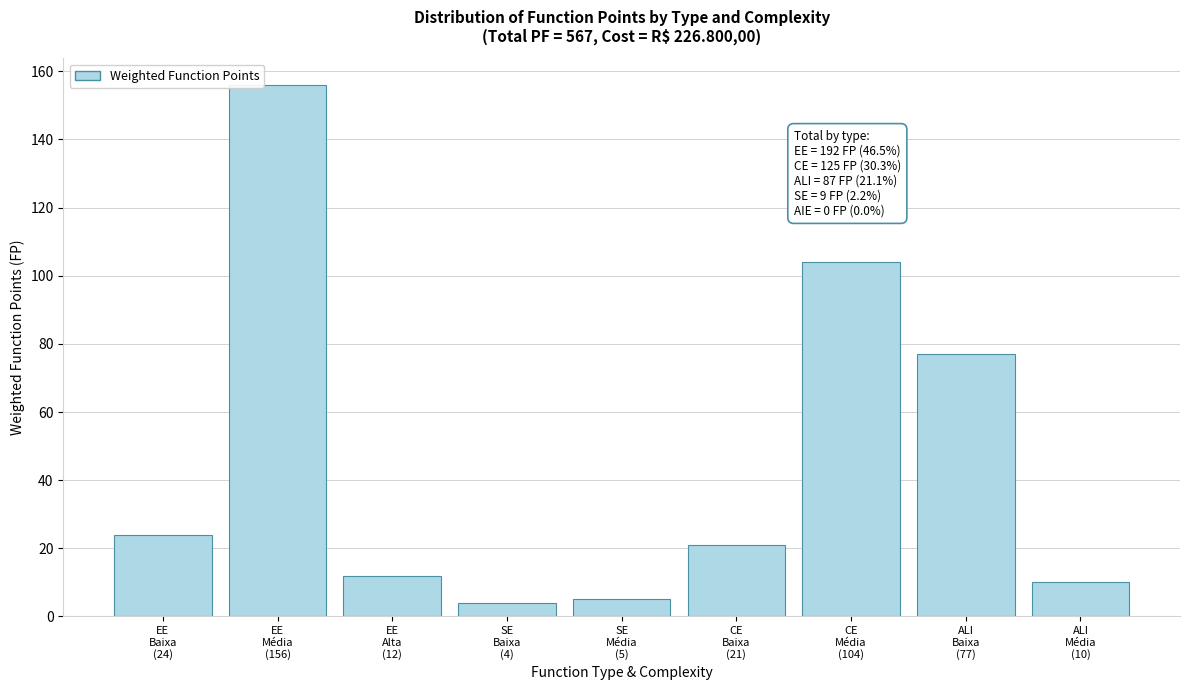

Reading right to left, transcribe all the data shown in this chart.

10	77	104	21	5	4	12	156	24